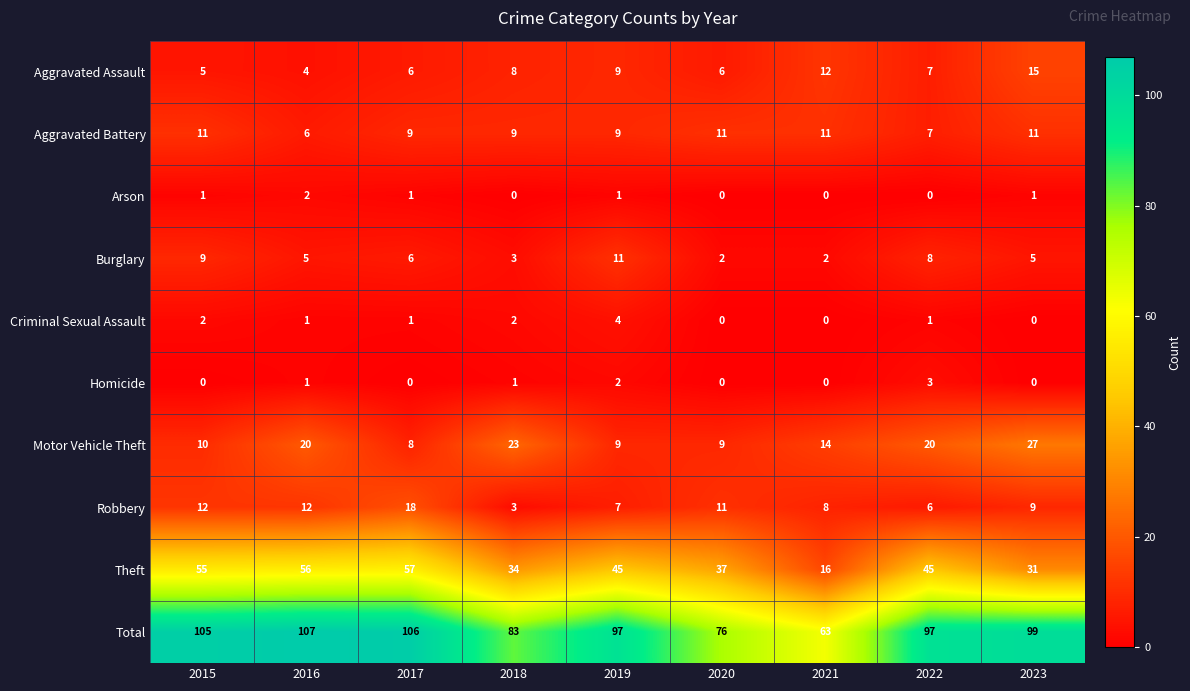

Which series has the largest total across all categories?

Total